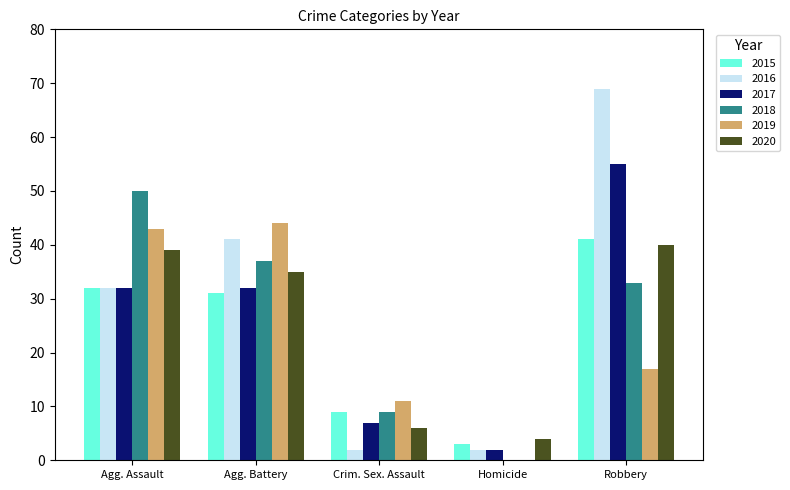

The value of 2016 at Homicide is 2. True or false?

True